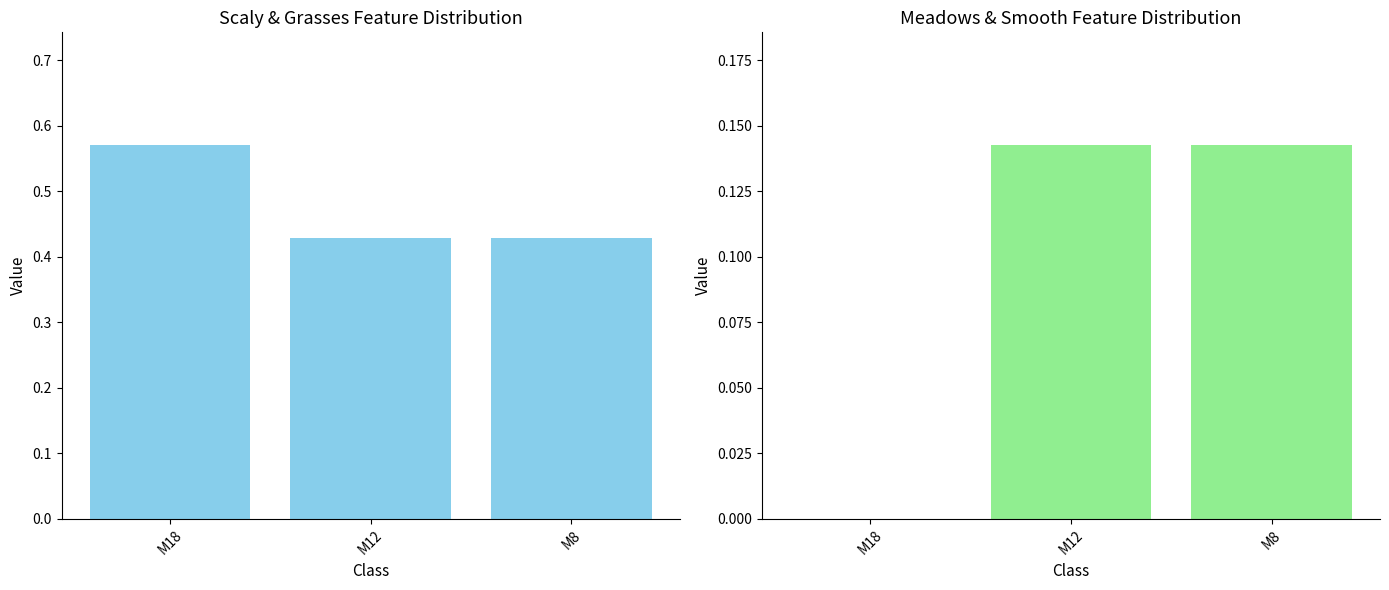

Reading right to left, transcribe all the data shown in this chart.

scaly+grasses+yellow+bell: M8=0.4	M12=0.4	M18=0.6
meadows+smooth: M8=0.1	M12=0.1	M18=0.0